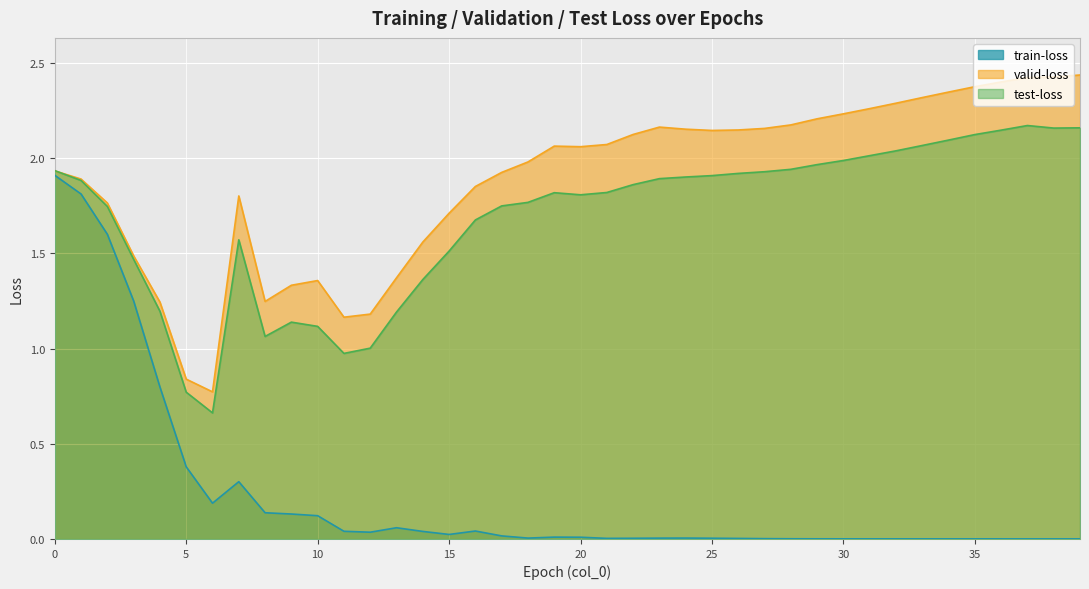

True or false: train-loss and valid-loss cross at least once.

False